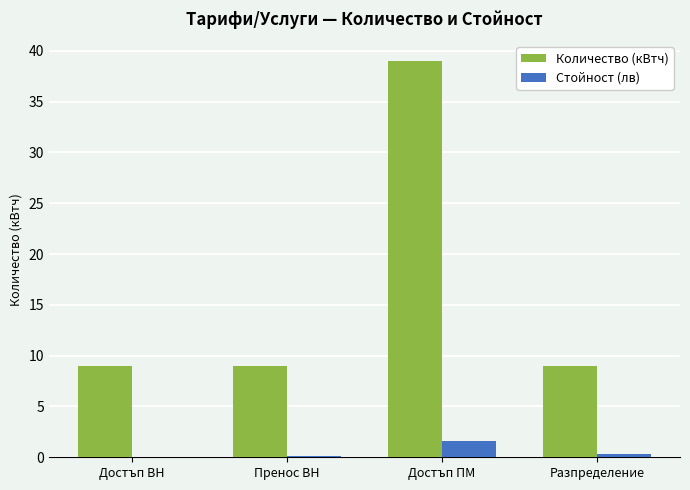

How many groups of bars are there?

4